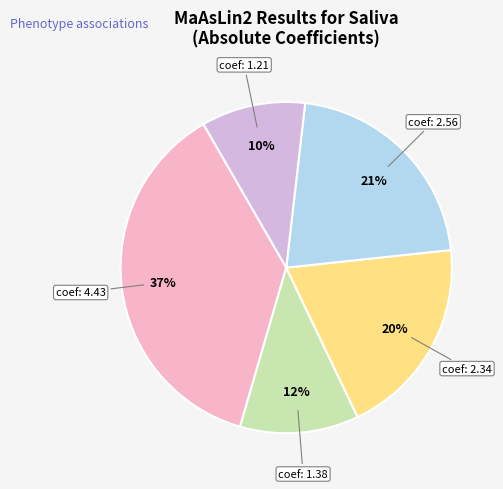

Is there a majority slice in this chart?

No